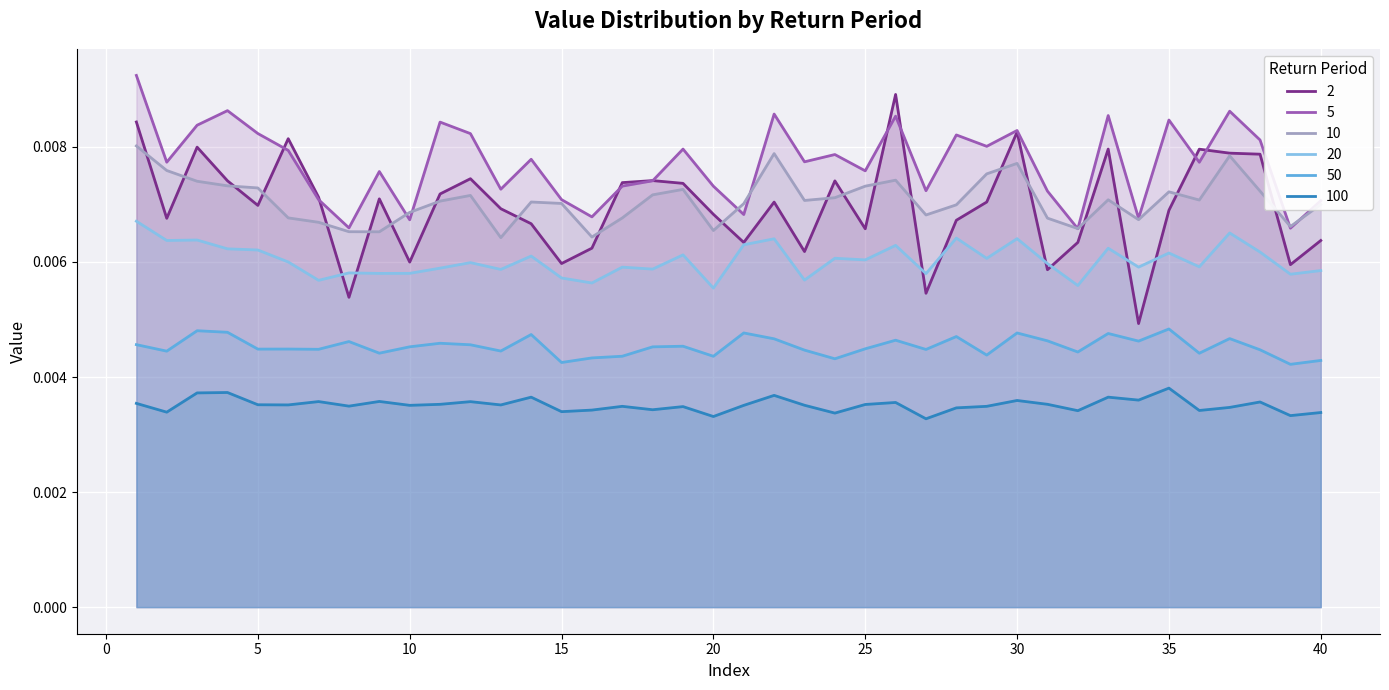

At how many categories does at least one series exceed 0?

40